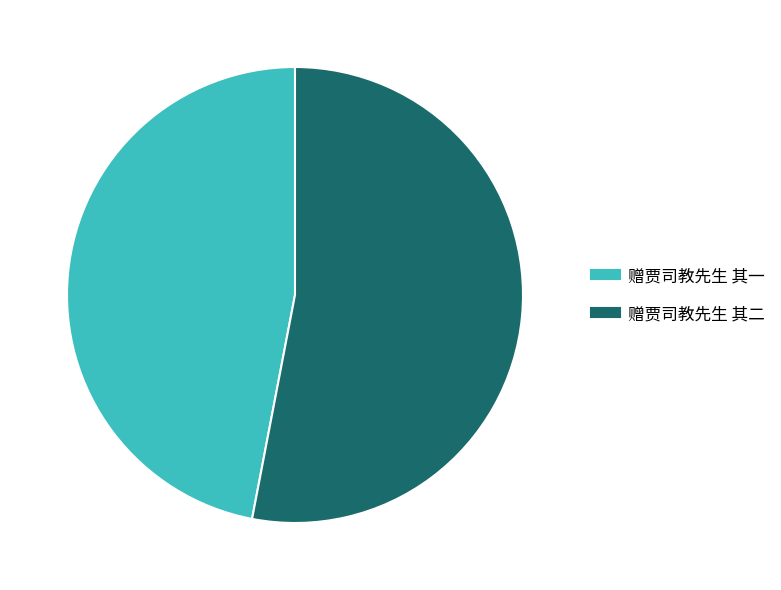

Rank the categories by value from highest to lowest.

赠贾司教先生 其二, 赠贾司教先生 其一